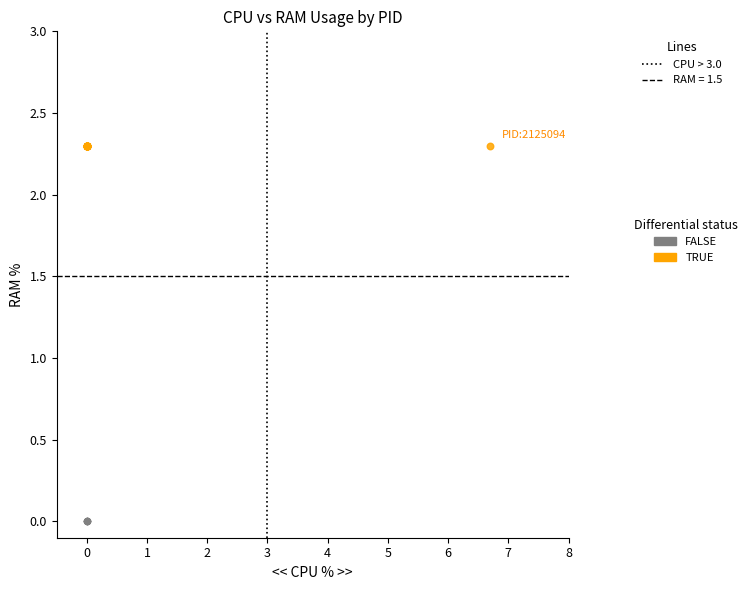

Which series contains the lowest Y value?

FALSE